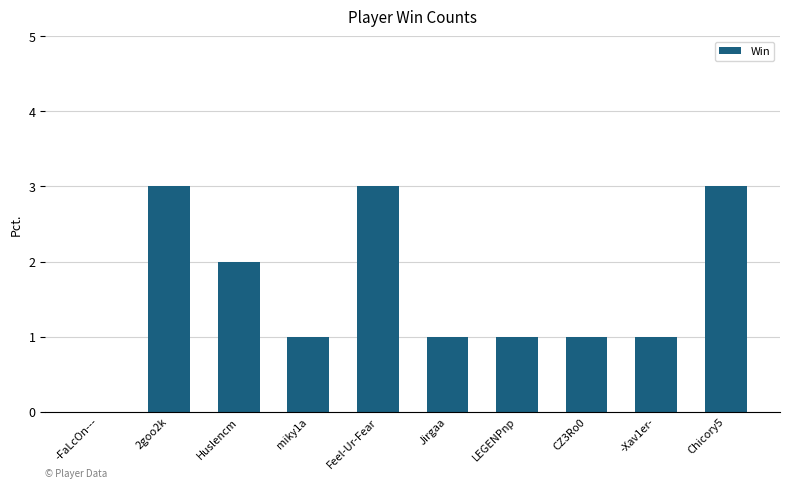

How many categories are shown in the chart?

10